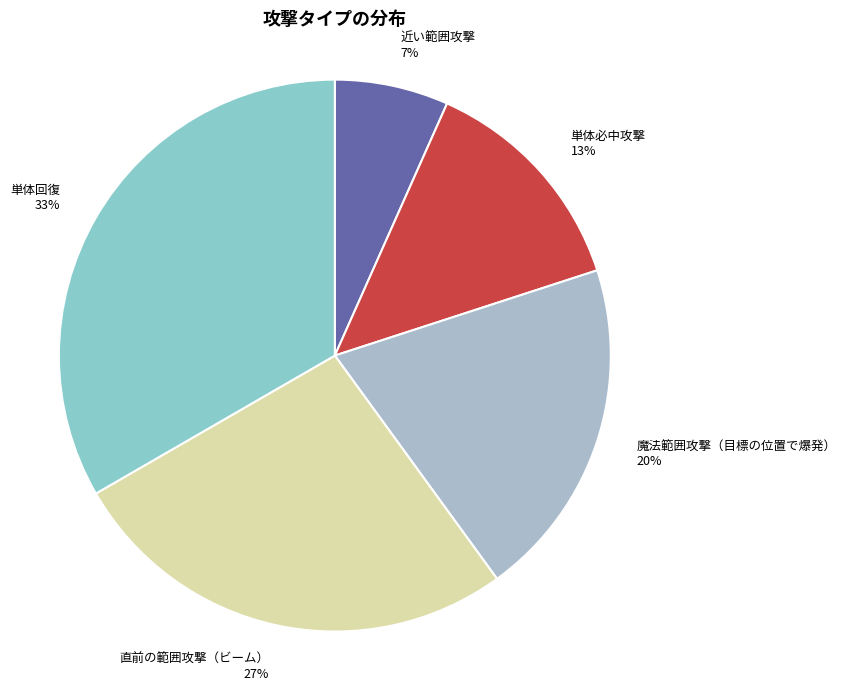

Count the number of slices in the pie.

5